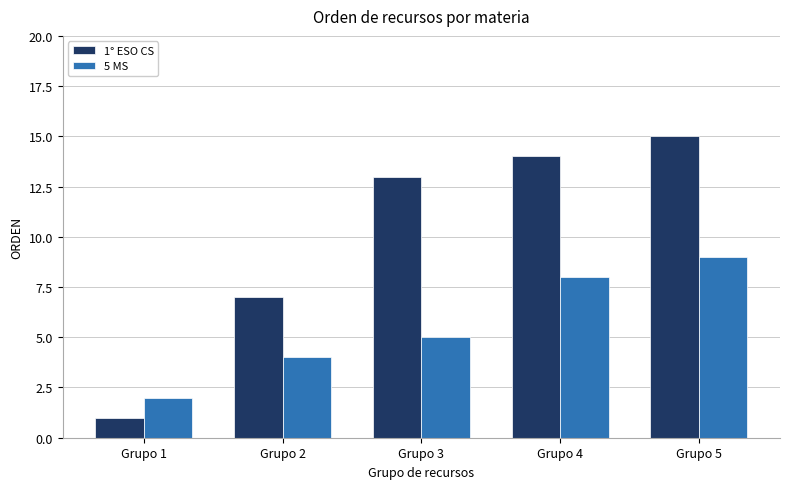

The value of 1° ESO CS at Grupo 5 is 15. True or false?

True